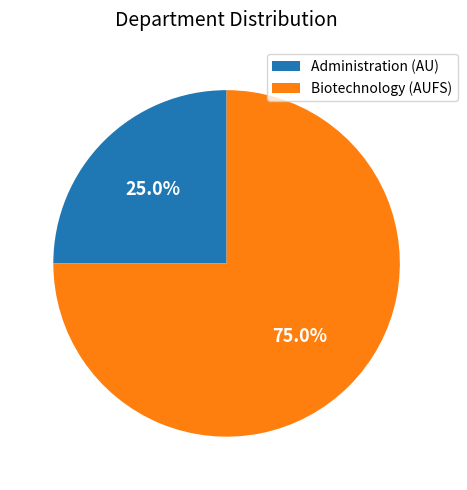

Which slice is the largest?

Biotechnology (AUFS)